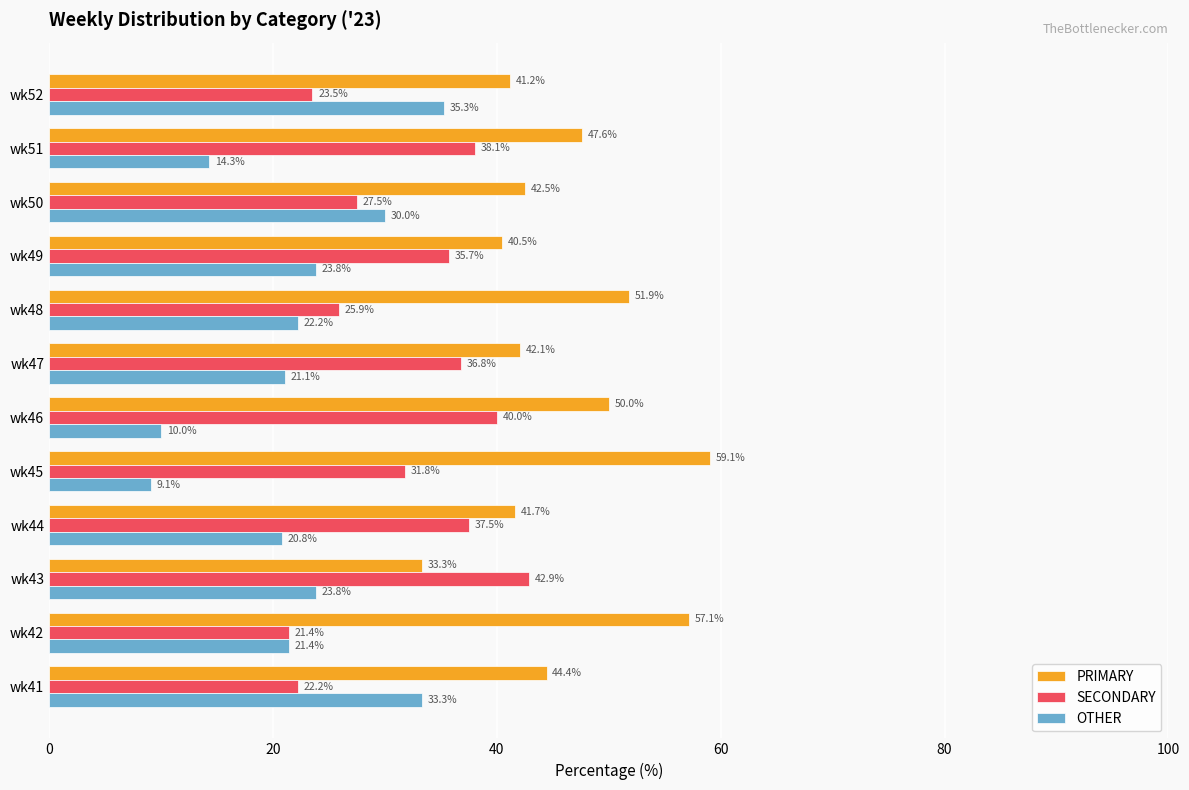

Where is PRIMARY nearest to the value 46?

wk41